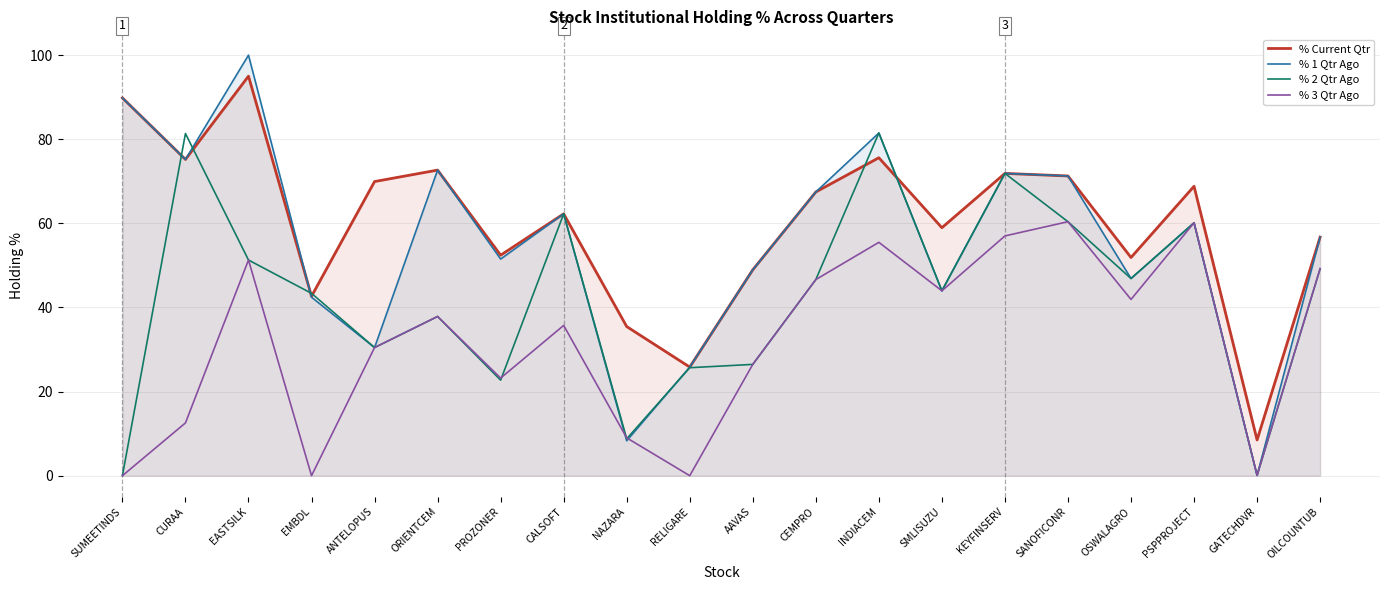

What is the difference between the second highest and second lowest values in the % 3 Qtr Ago series?

60.1